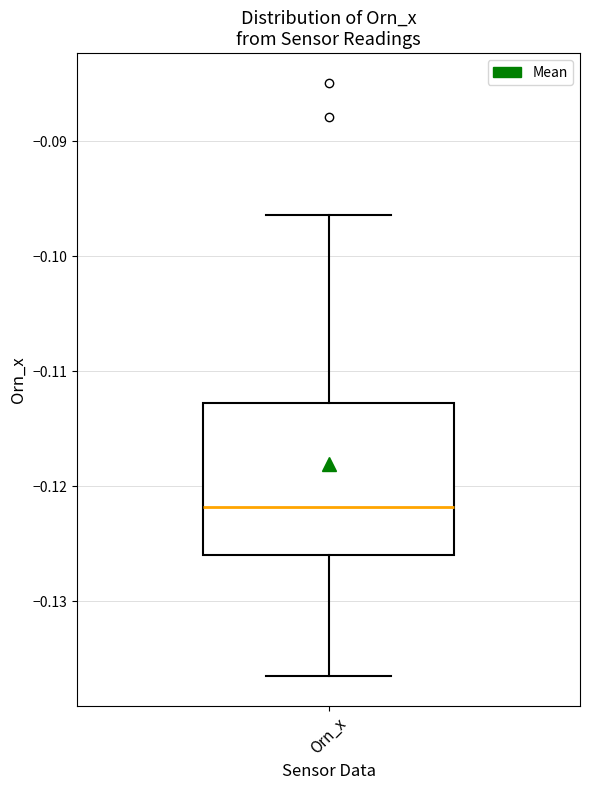

Where does the lower whisker of the box for Orn_x end on the y-axis? The values are not printed on the chart, so give them approximately, as read against the axis.

-0.136